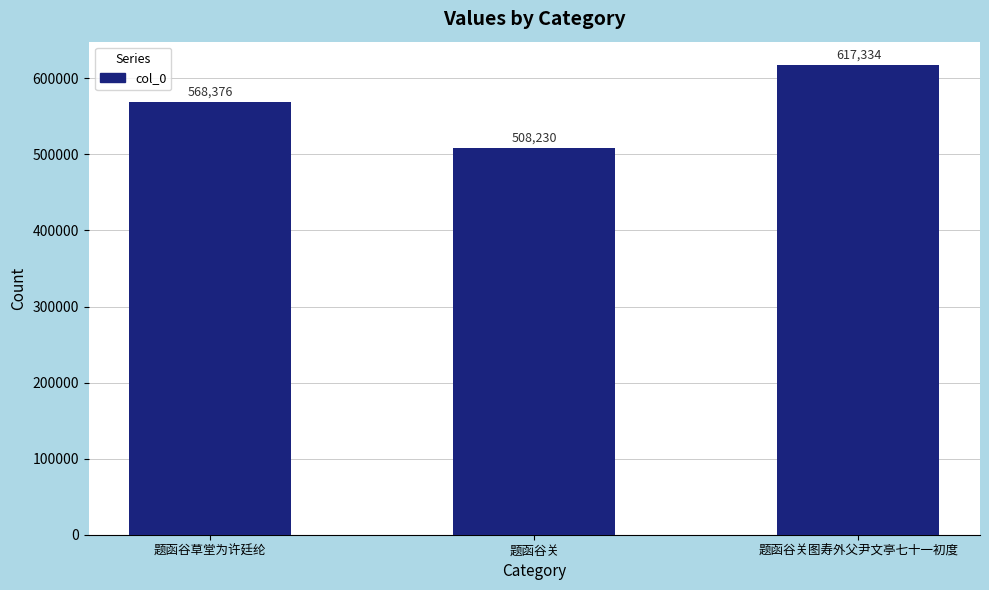

Reading left to right, list all the values displayed in this chart.

568376	508230	617334